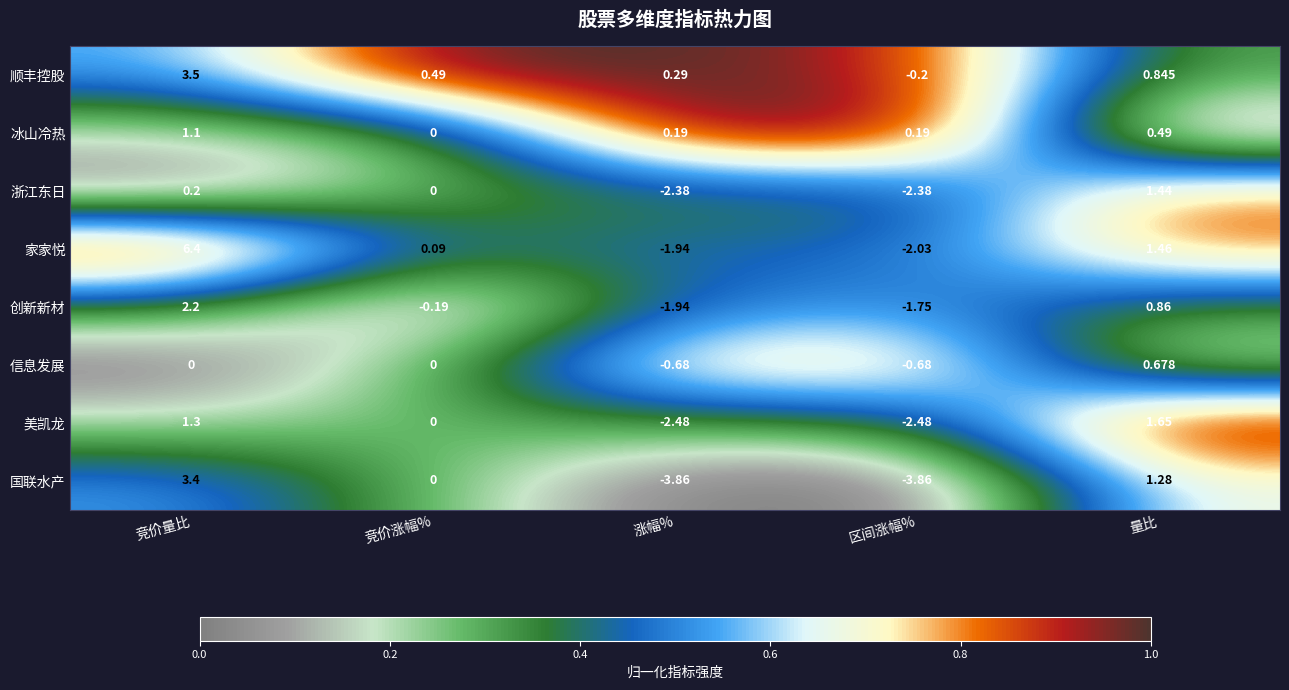

At 区间涨幅%, list the series in order from smallest to largest.

国联水产, 美凯龙, 浙江东日, 家家悦, 创新新材, 信息发展, 顺丰控股, 冰山冷热